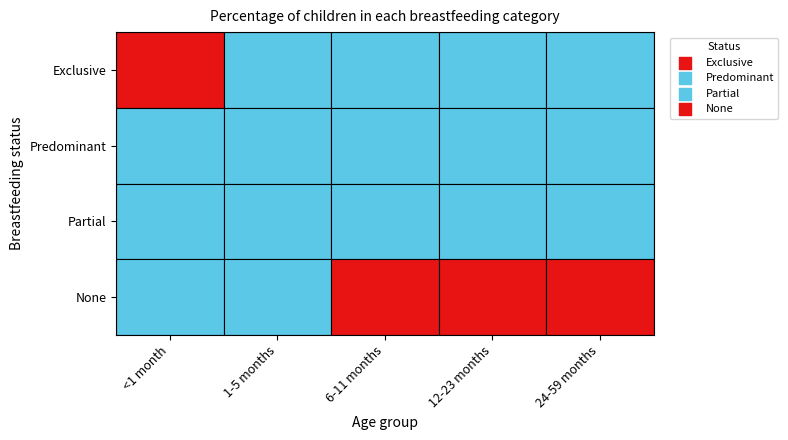

Rank the series at 3 from lowest to highest value.

Exclusive, Predominant, Partial, None